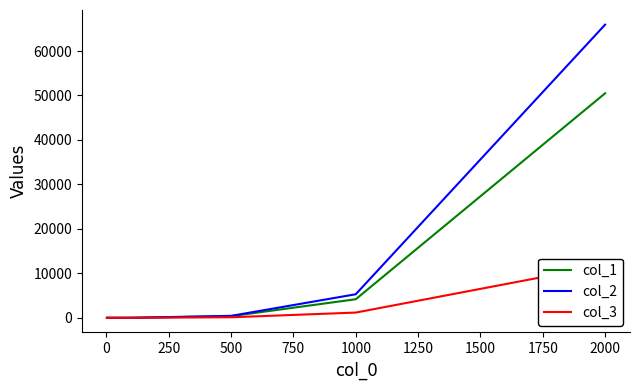

At how many categories does at least one series exceed 24845?

1